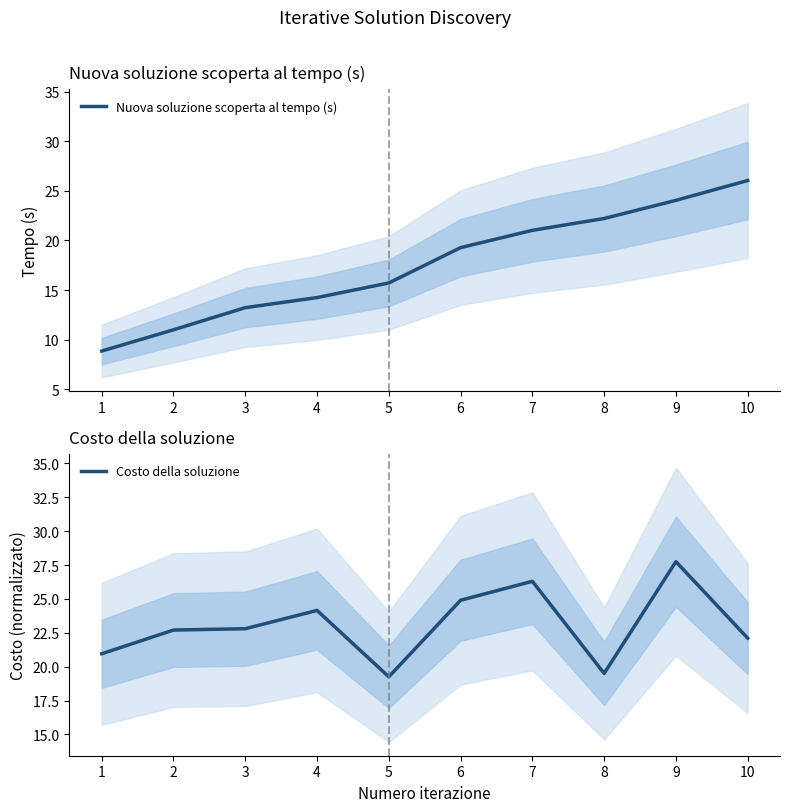

What is the value of the Costo della soluzione point at the 9th from the left?

27.8